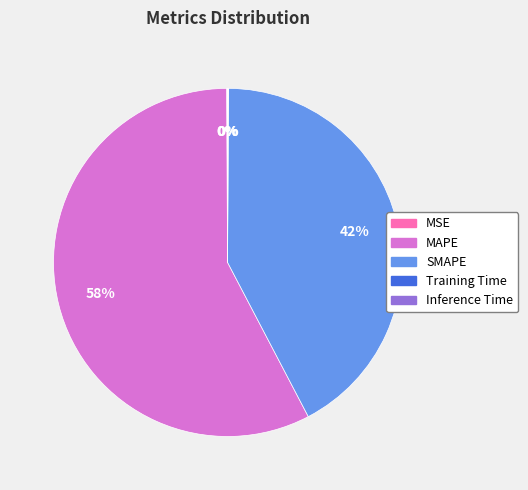

Does SMAPE account for over 50% of the chart?

No